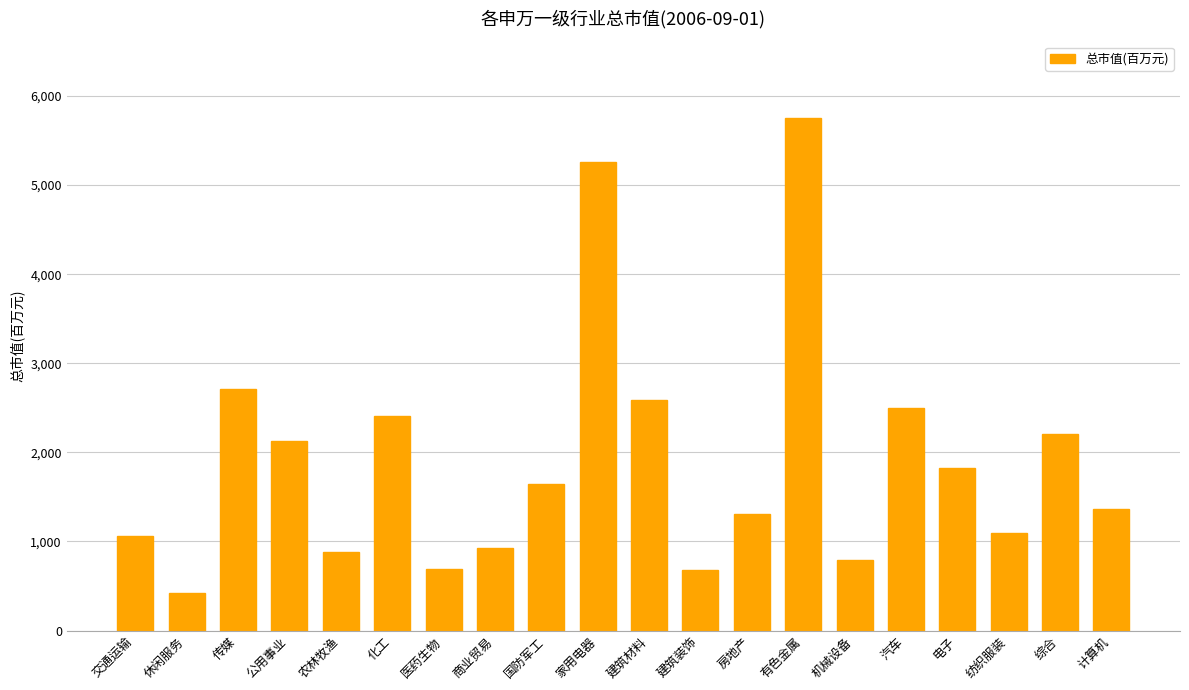

The value at 国防军工 is 1645.5. True or false?

True